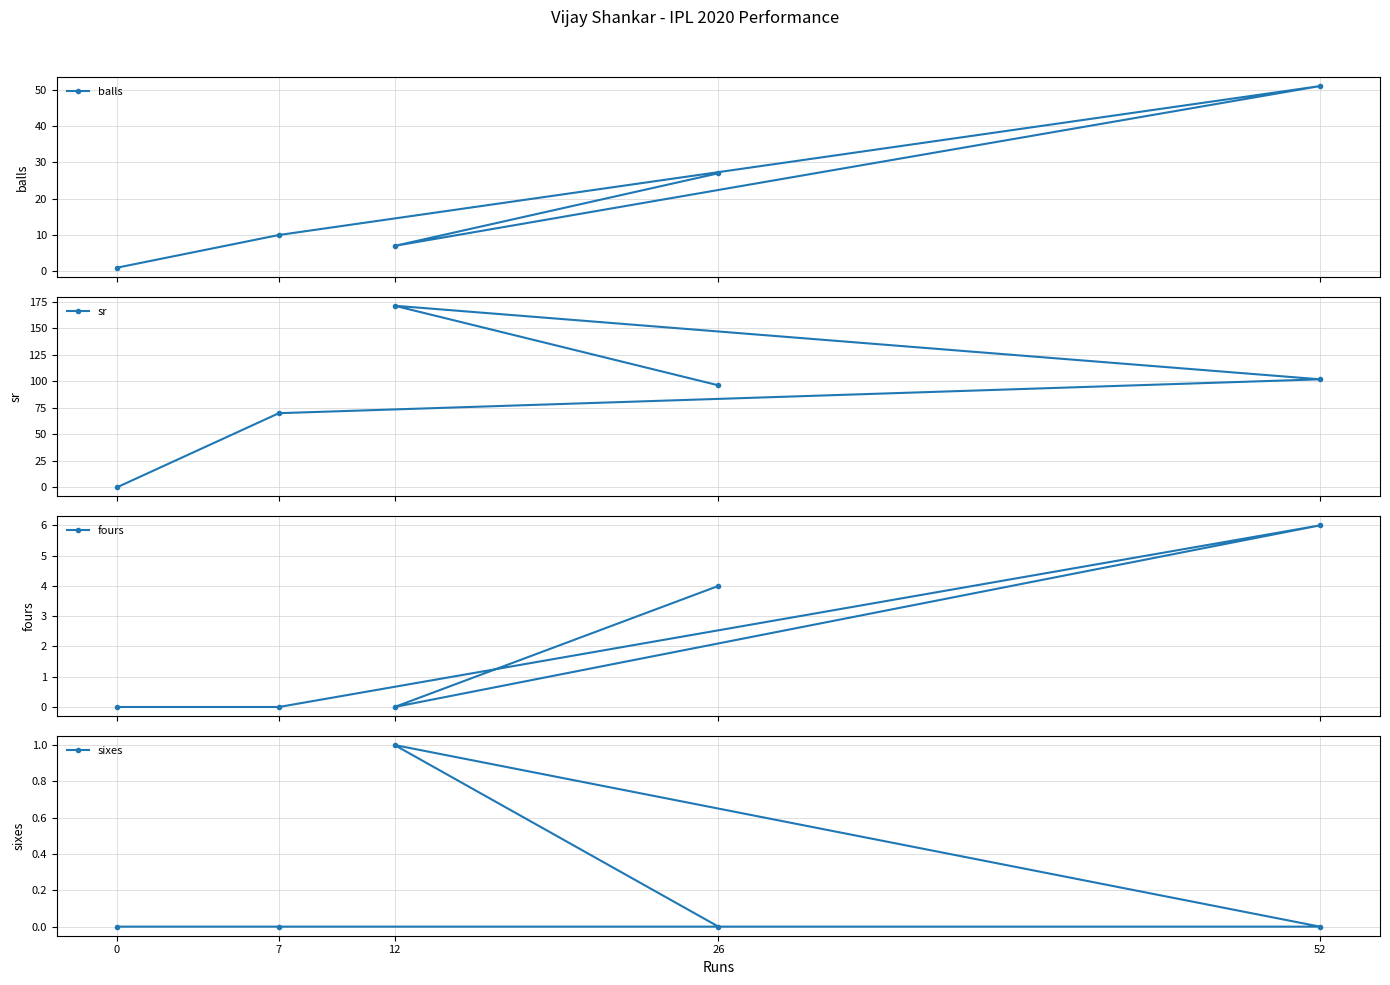

Where is the first local maximum for sr?

12